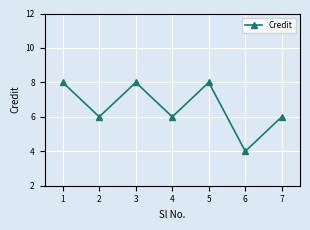

How many interior local valleys (lower than both neighbors) does the data have?

3